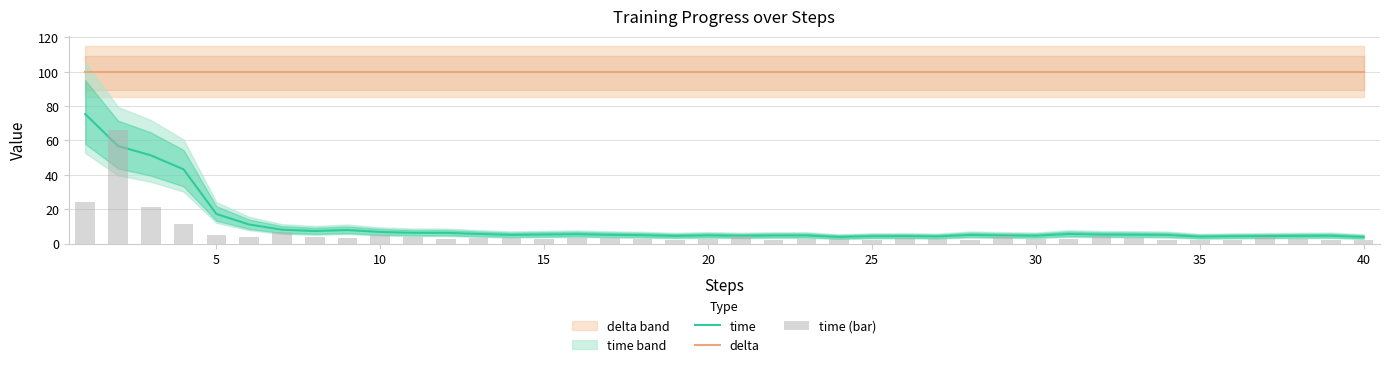

What is the difference between the second highest and second lowest values in the time (bar) series?

22.4